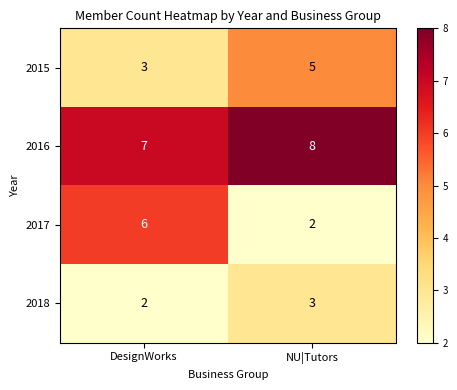

List the series in order of their peak value, highest first.

2016, 2017, 2015, 2018